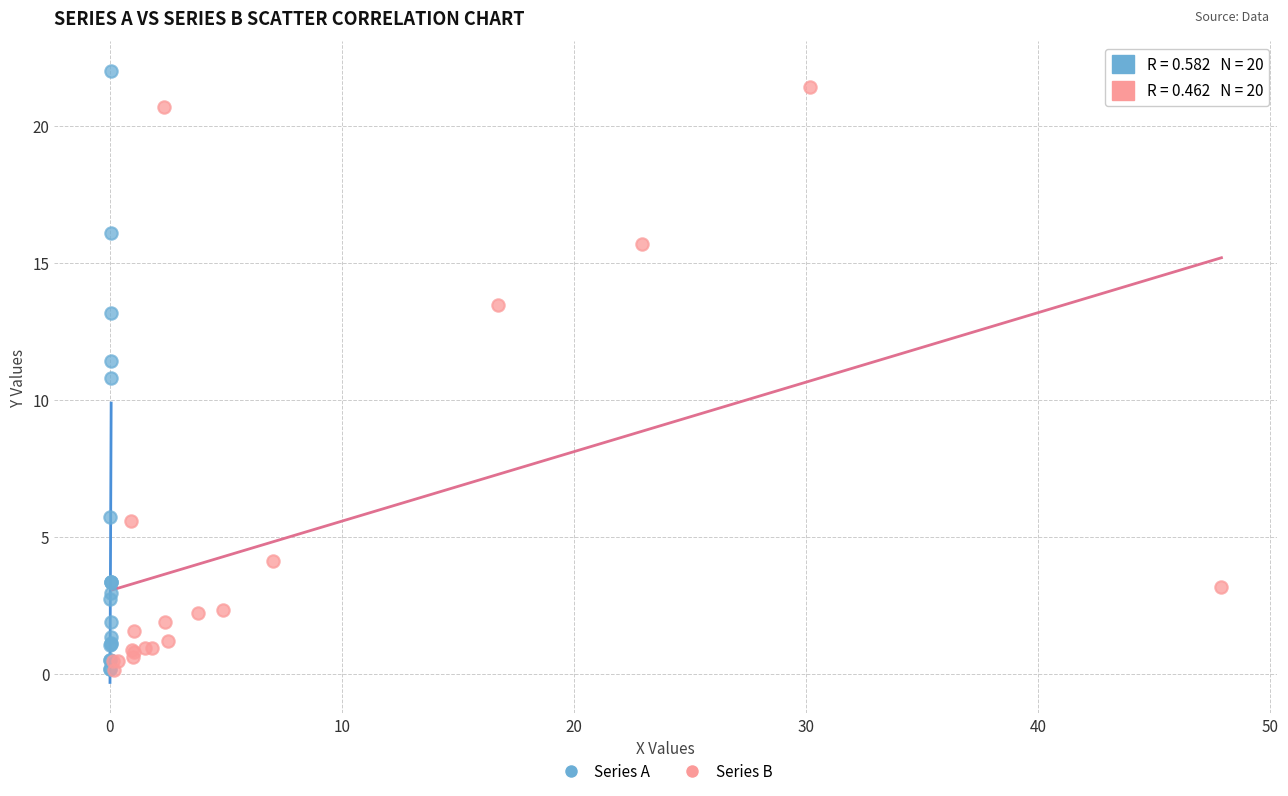

Which series has the widest spread of Y values?

Series A